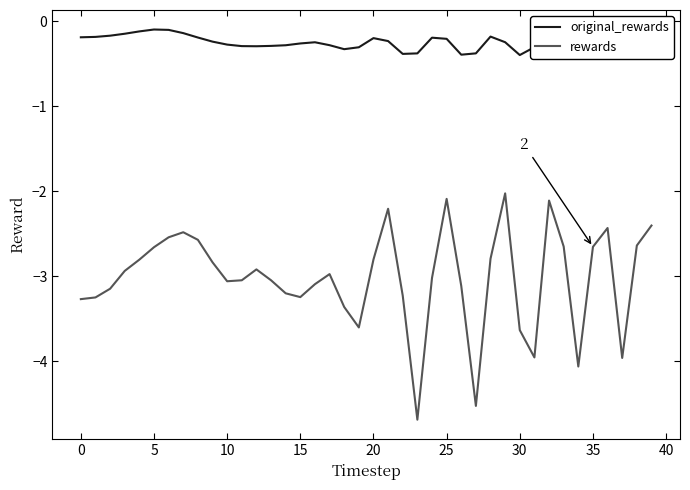

True or false: original_rewards and rewards cross at least once.

False